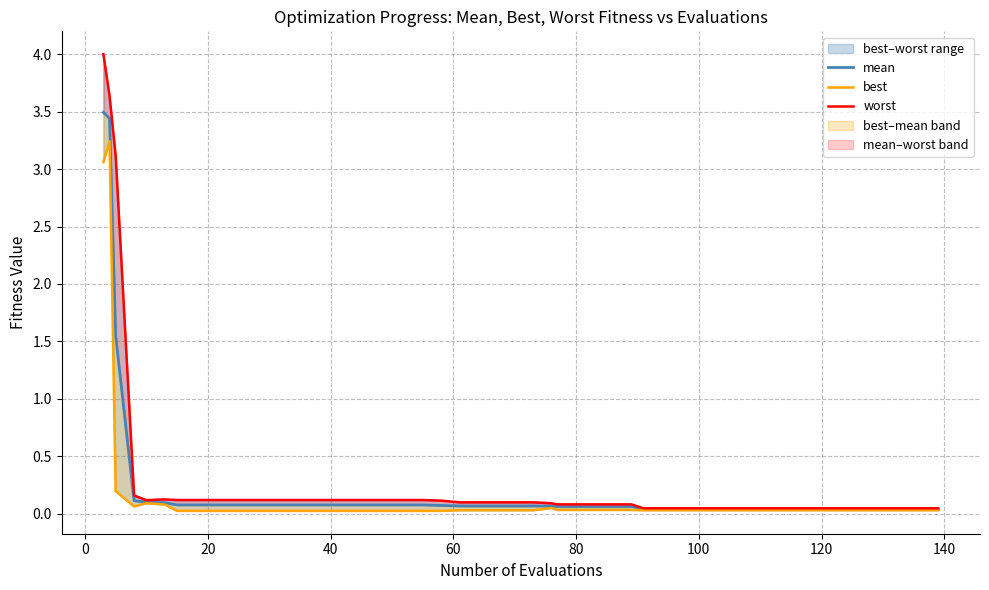

What is the difference between the maximum and second lowest values in the mean series?

3.5